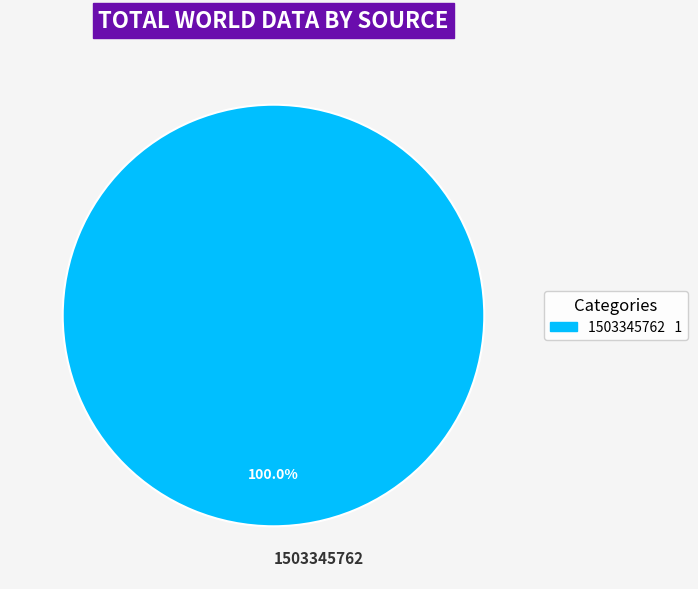

Rank the categories by value from highest to lowest.

1503345762